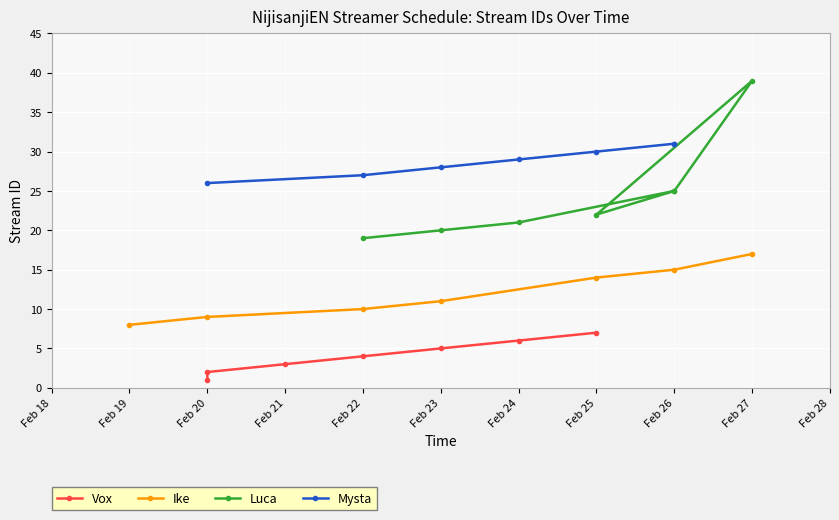

What is the value of the Ike point at the 3rd from the left?

10